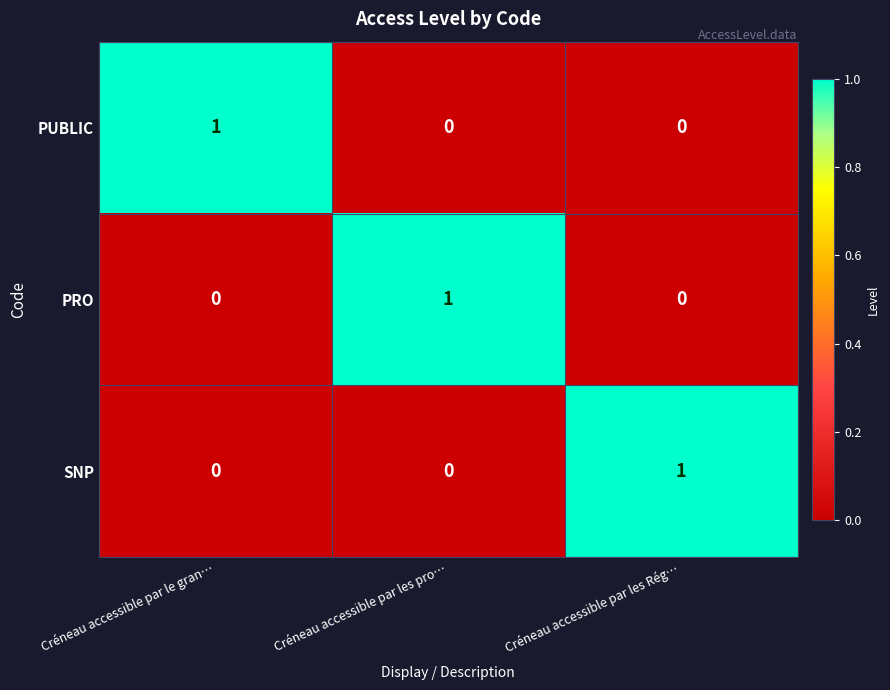

How many SNP values are between 0 and 1?

3